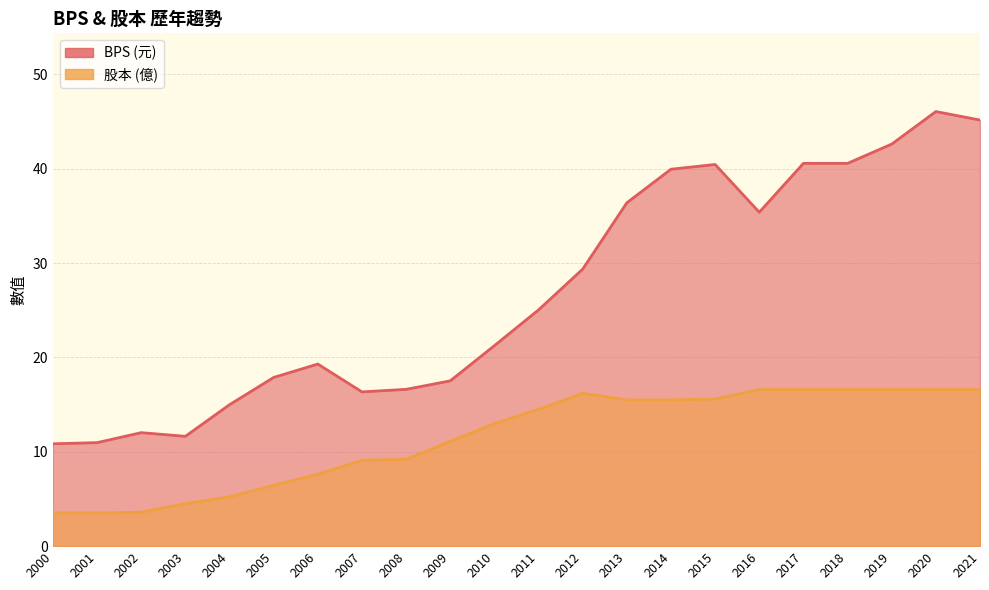

Where is the first local maximum for BPS?

2002